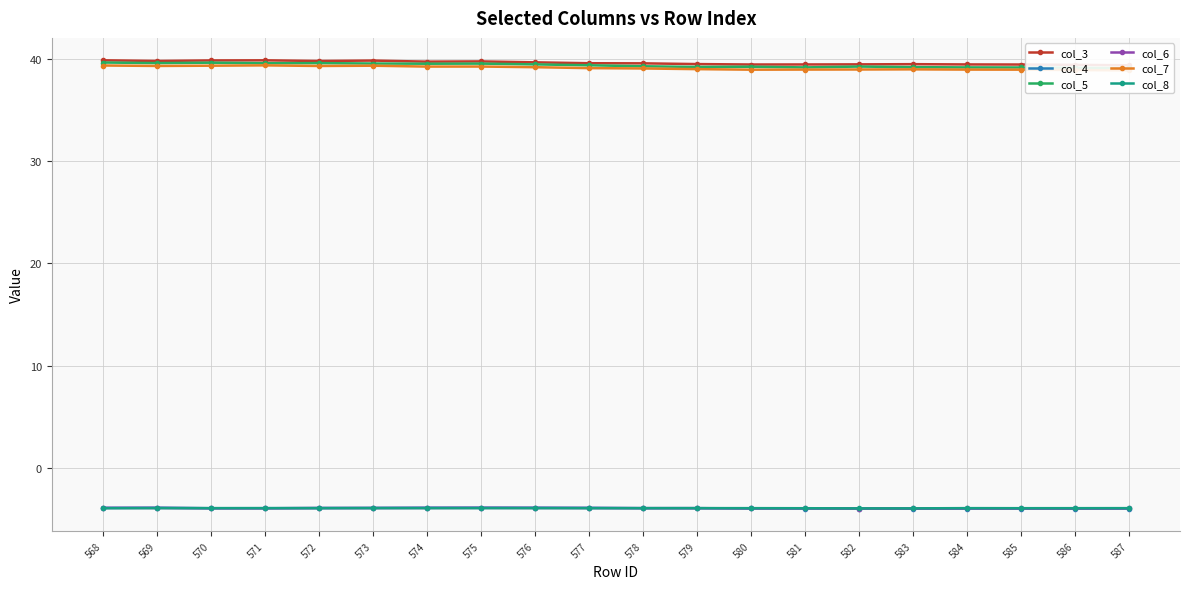

What value does the col_6 series have at 570?

-3.9